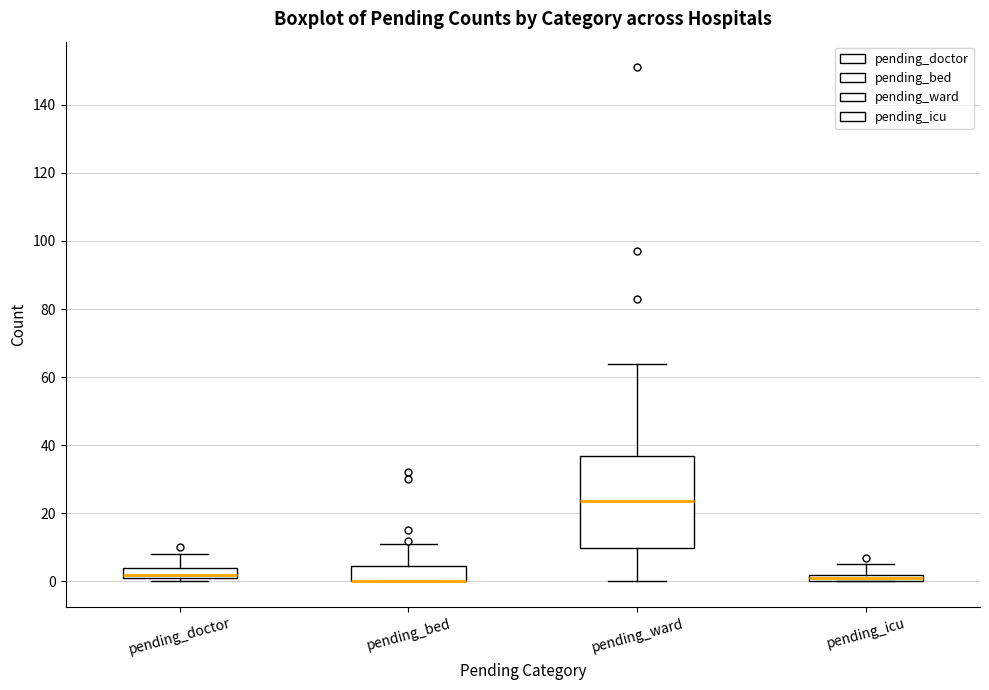

Where is the upper edge of the box for pending_doctor on the y-axis? The values are not printed on the chart, so give them approximately, as read against the axis.

4